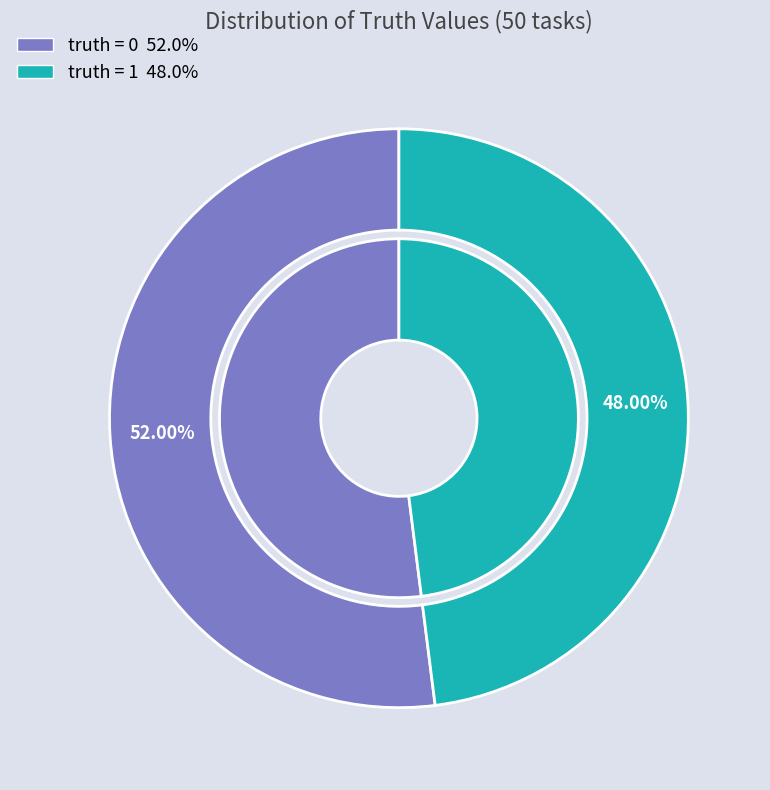

Combined, do truth = 1 and truth = 0 account for over 50%?

Yes